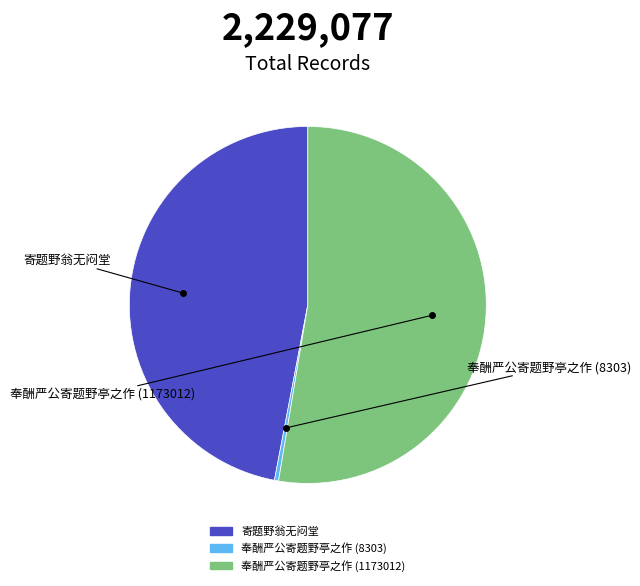

Is the sum of 奉酬严公寄题野亭之作 (1173012) and 奉酬严公寄题野亭之作 (8303) greater than half?

Yes